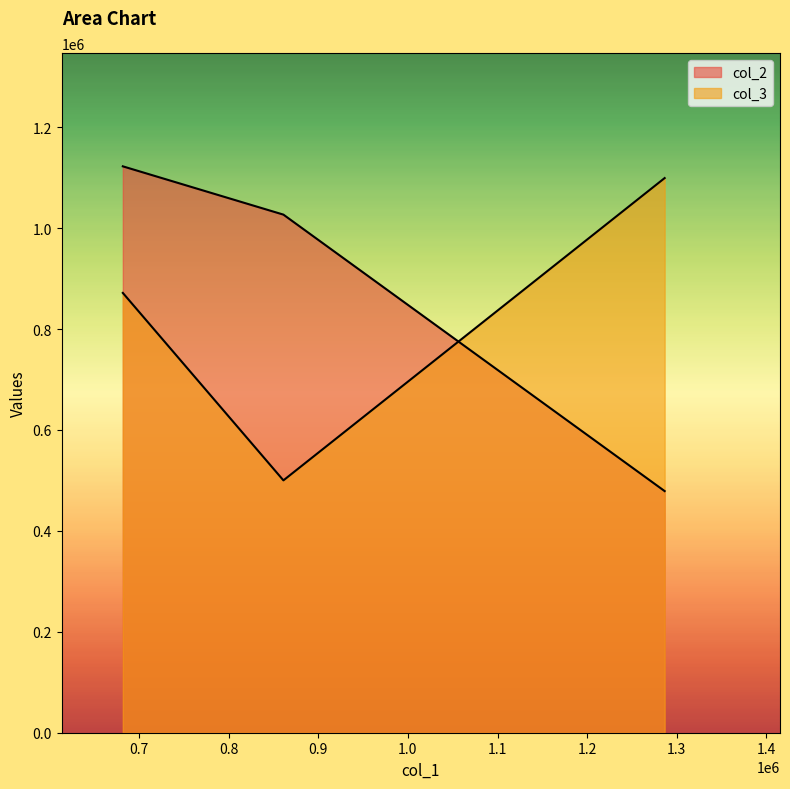

Count the number of categories in the chart.

3